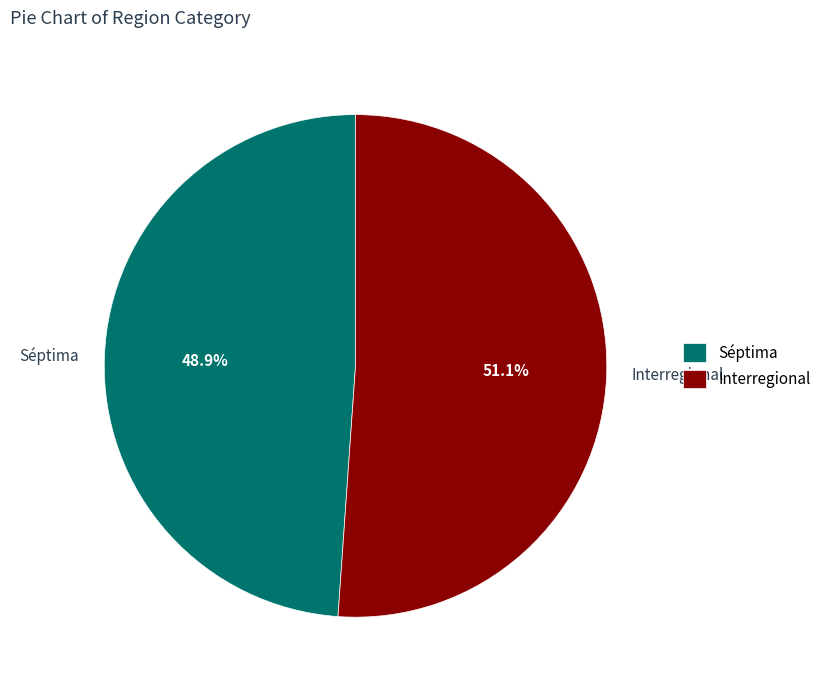

Which slice is the smallest?

Séptima